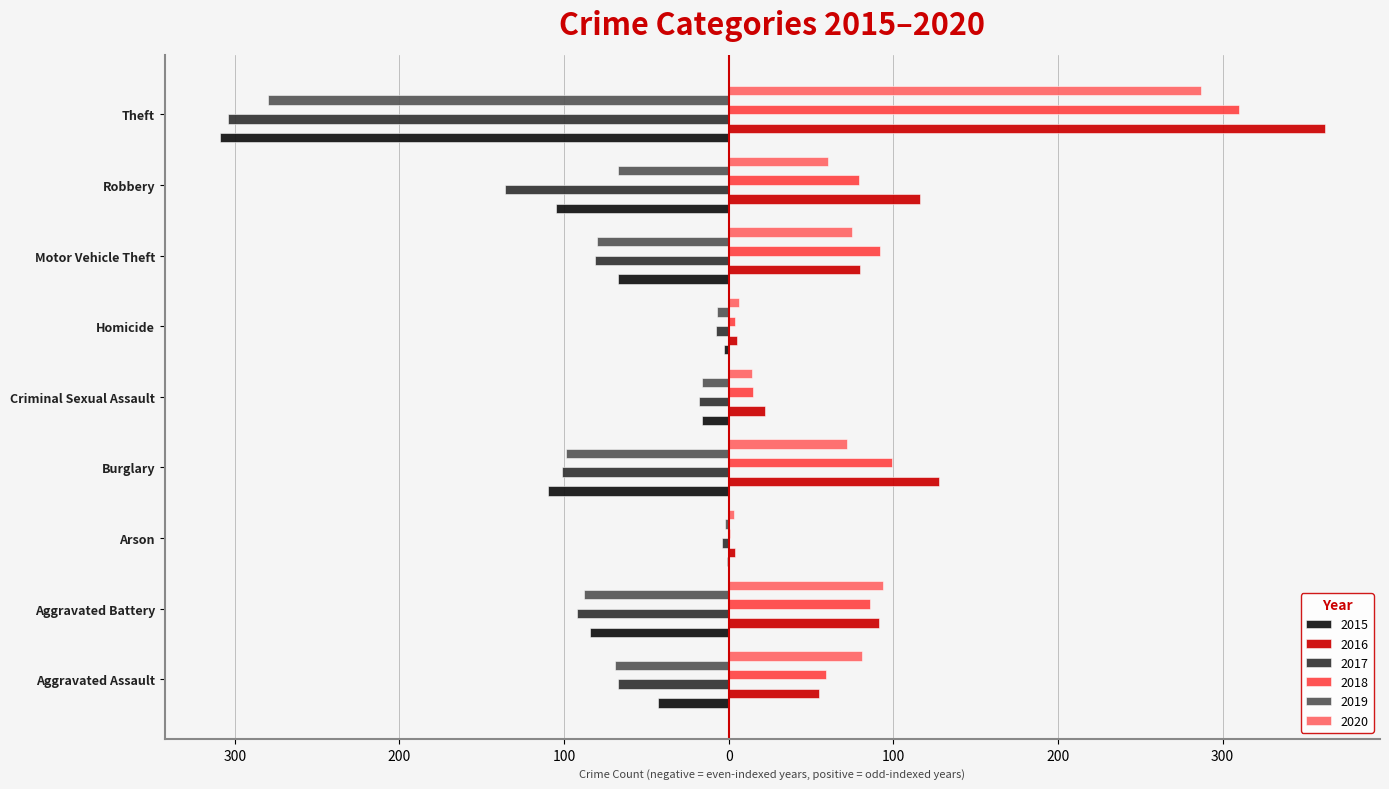

What are all the series names shown in the legend?

2015, 2016, 2017, 2018, 2019, 2020